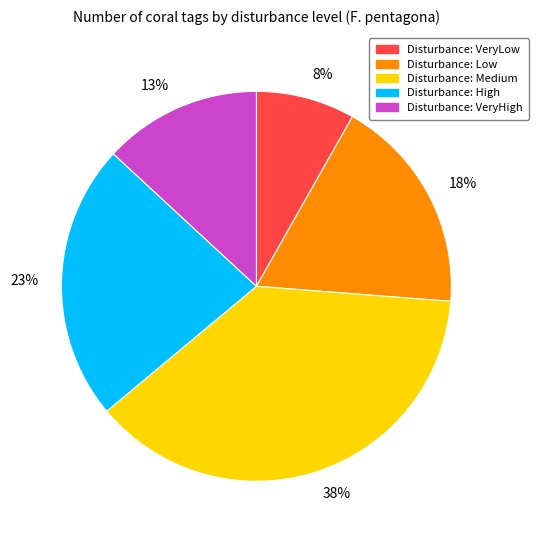

Approximately how many times larger is the value at Disturbance: VeryHigh compared to Disturbance: High?

0.6